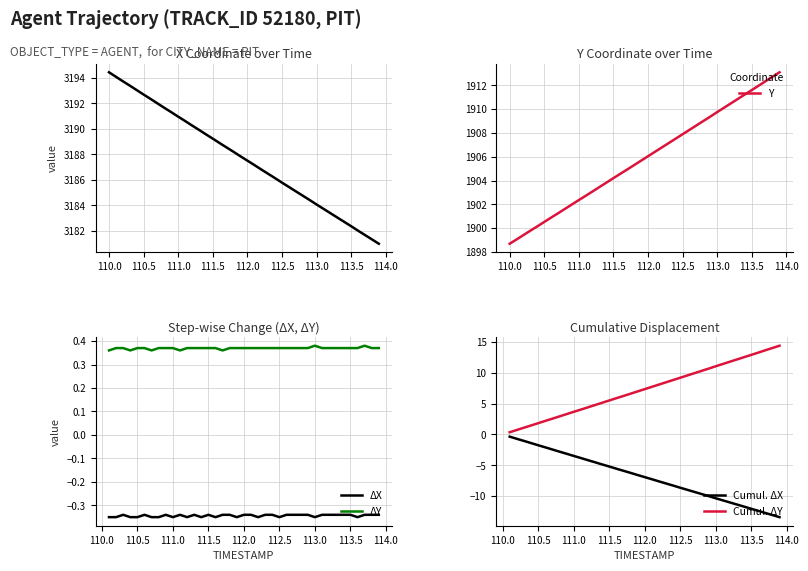

What is the difference between the maximum and minimum values in the Y series?

14.4